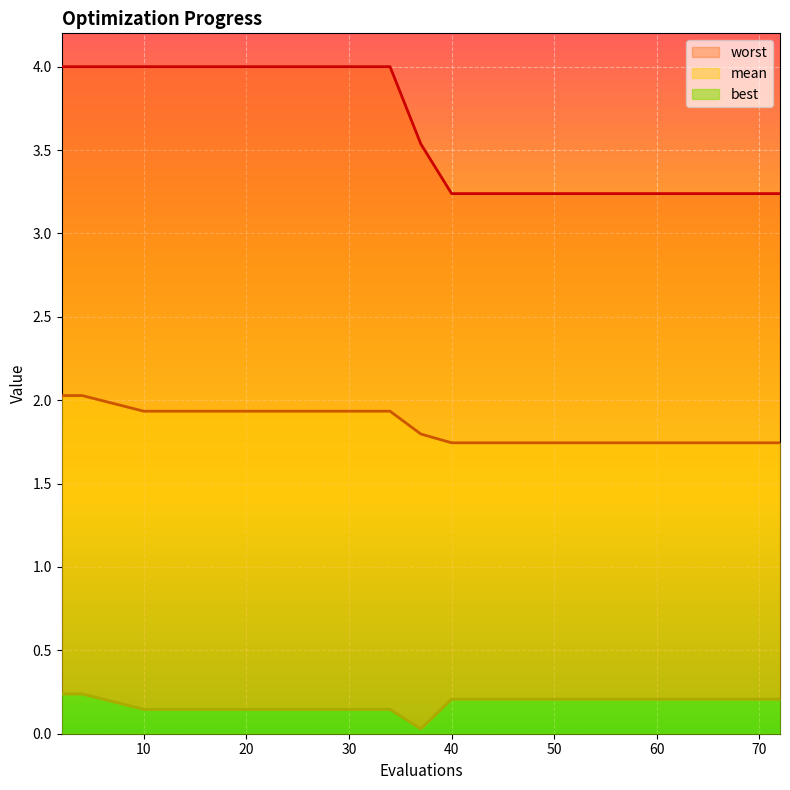

True or false: best has more than 0 points higher than both neighbors.

False